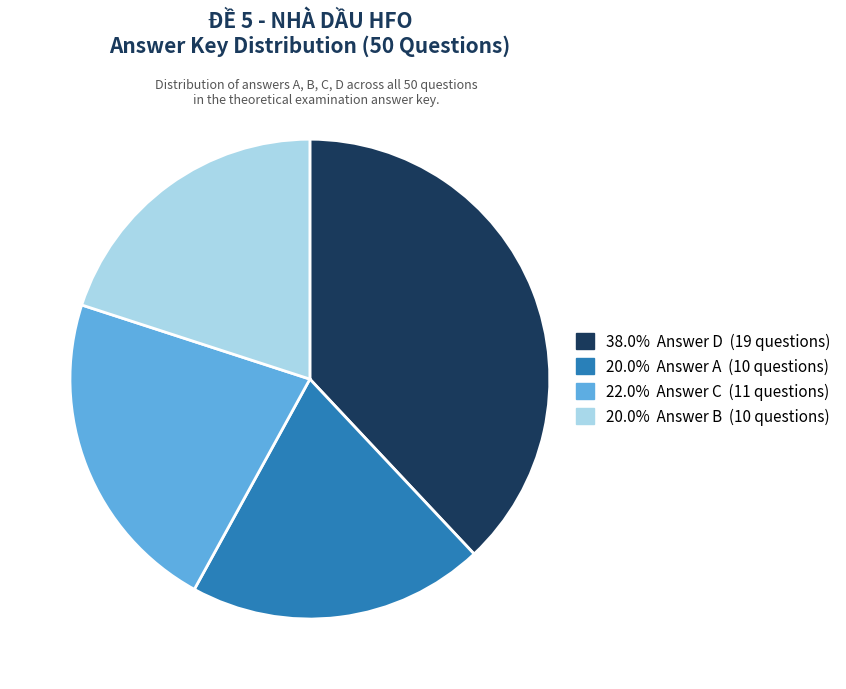

What is the ratio of the value at 20.0% Answer B (10 questions) to the value at 38.0% Answer D (19 questions)?

0.5